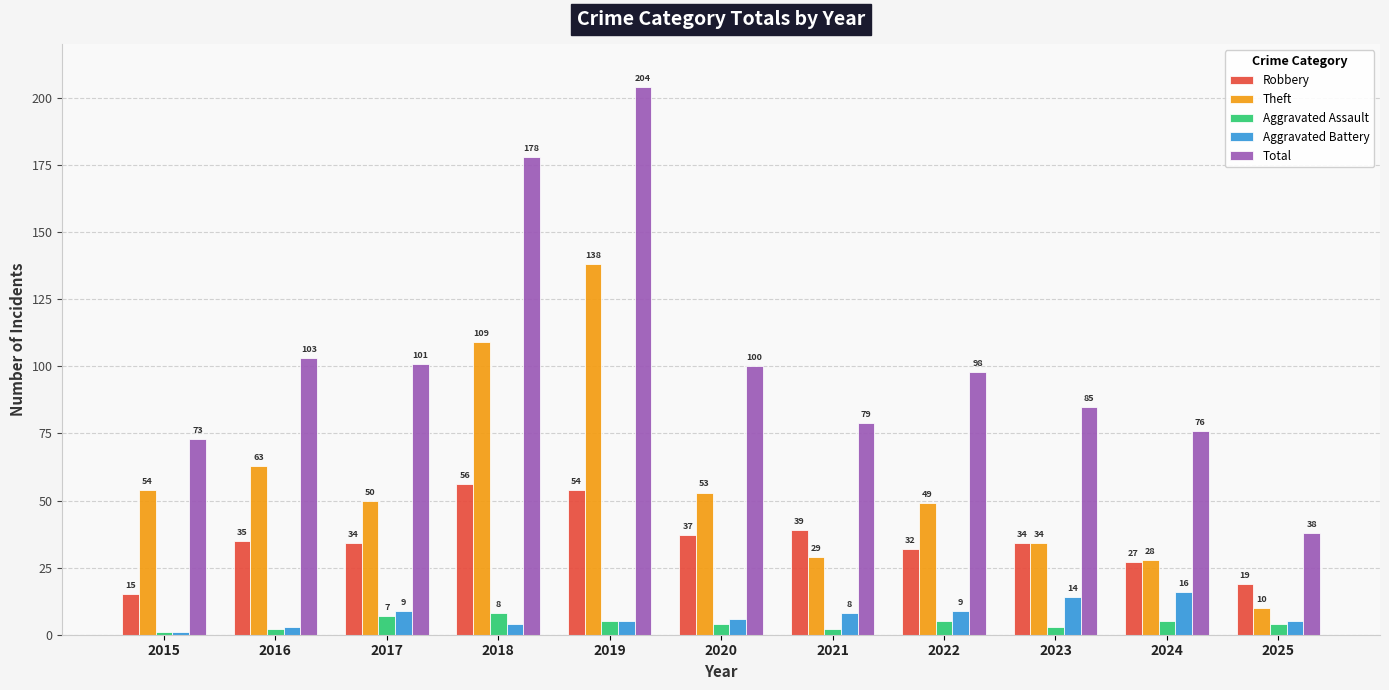

What is the value of the Aggravated Assault bar at the 3rd from the left?

7